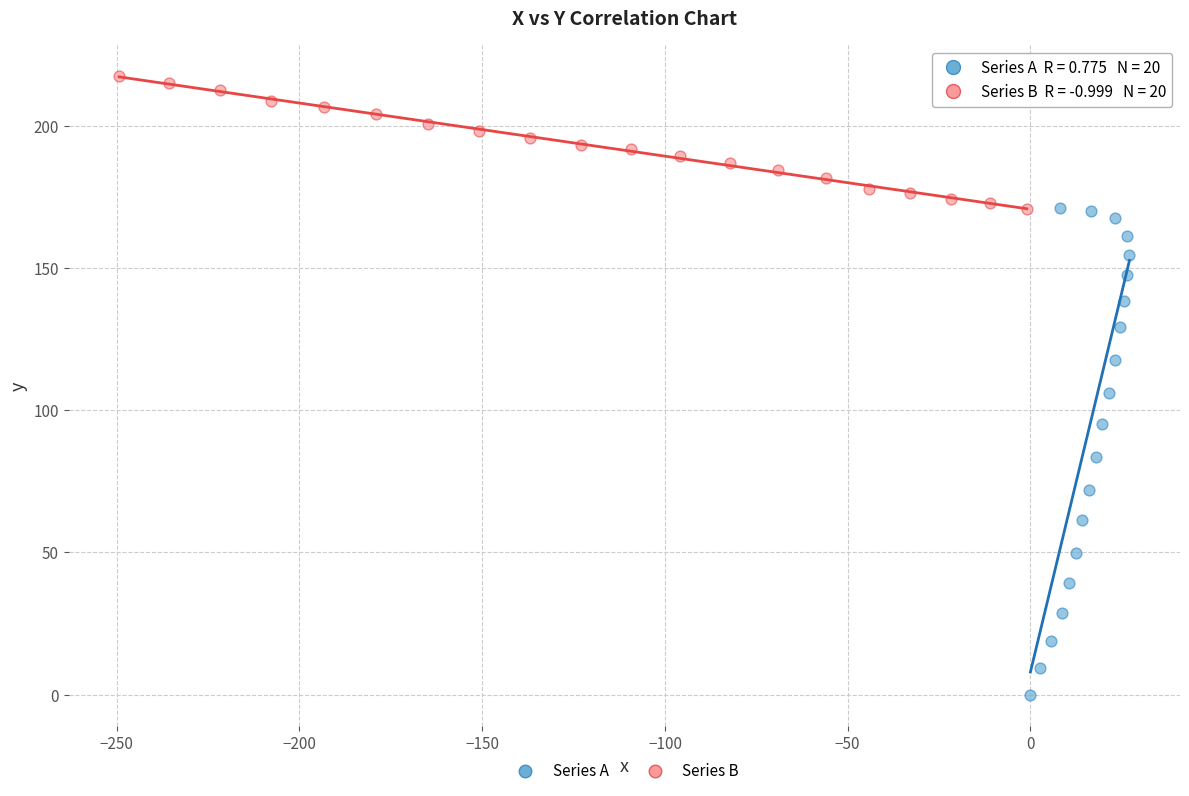

What are all the series names shown in the legend?

Series A, Series B